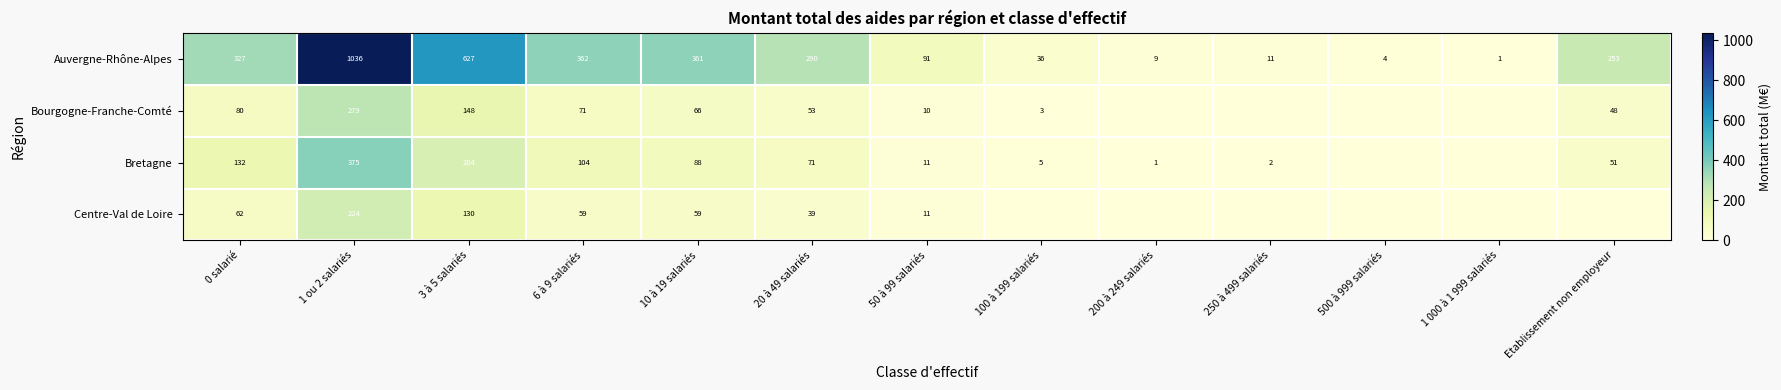

At how many categories does at least one series exceed 989?

1